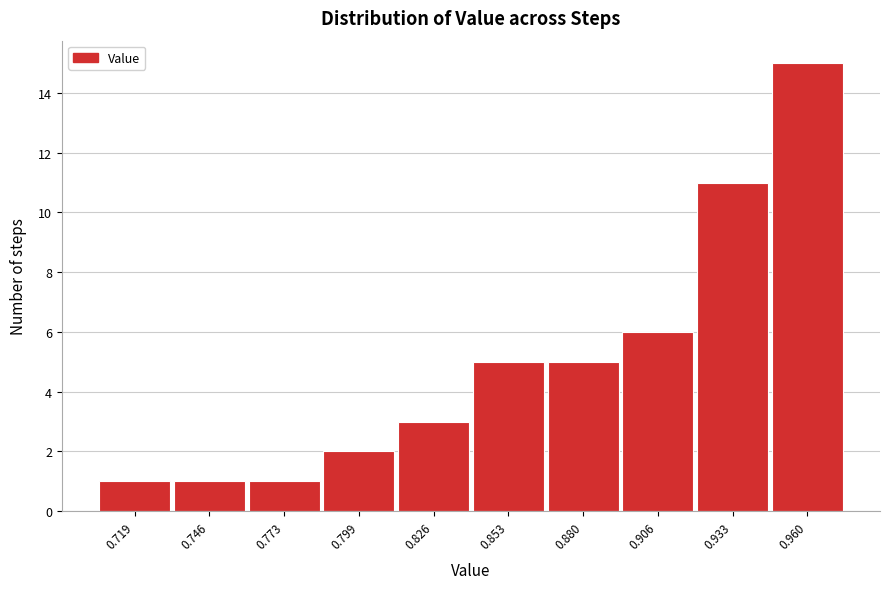

Reading right to left, list all the values displayed in this chart.

0.960=15	0.933=11	0.906=6	0.880=5	0.853=5	0.826=3	0.799=2	0.773=1	0.746=1	0.719=1